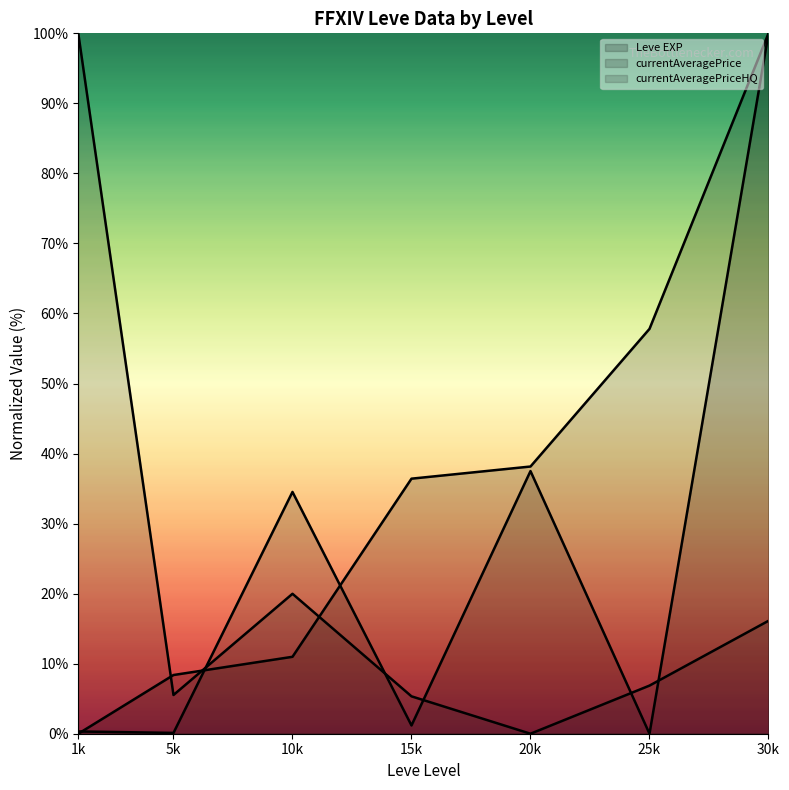

What is the difference between the maximum and minimum values in the Leve EXP (line) series?

100.0